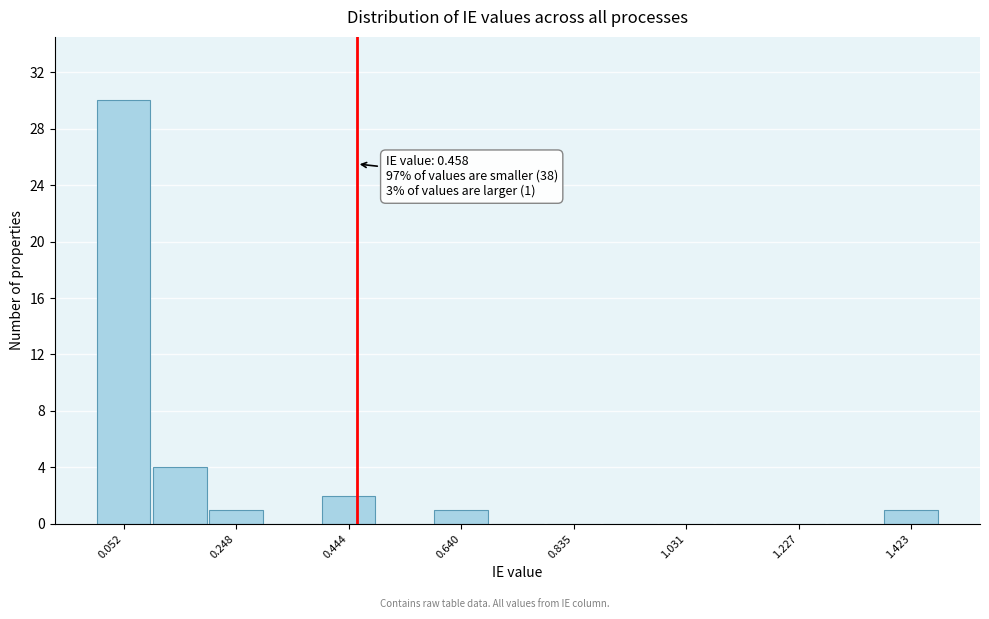

Over which range of the x-axis is the bar tallest?

0.00 to 0.10